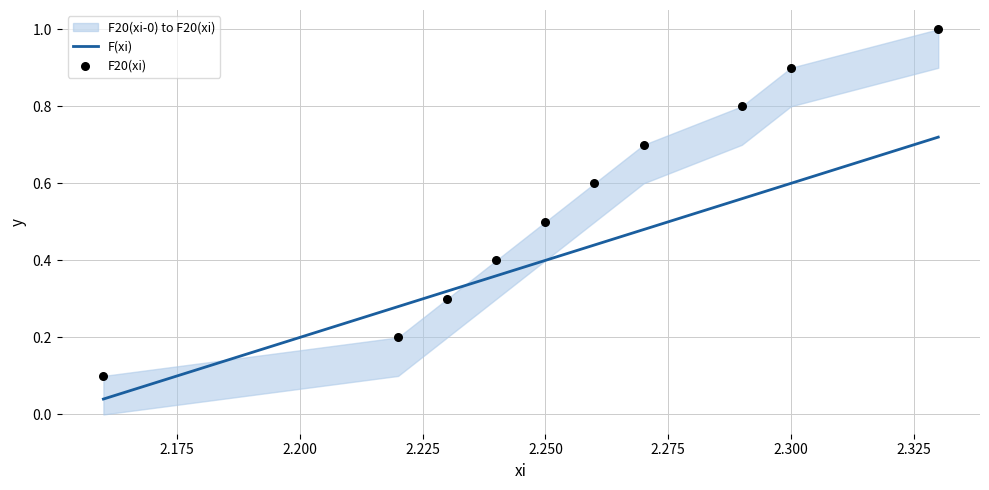

Is the value of F20(xi) at 2.175 greater than the value of F(xi) at 2.150?

Yes